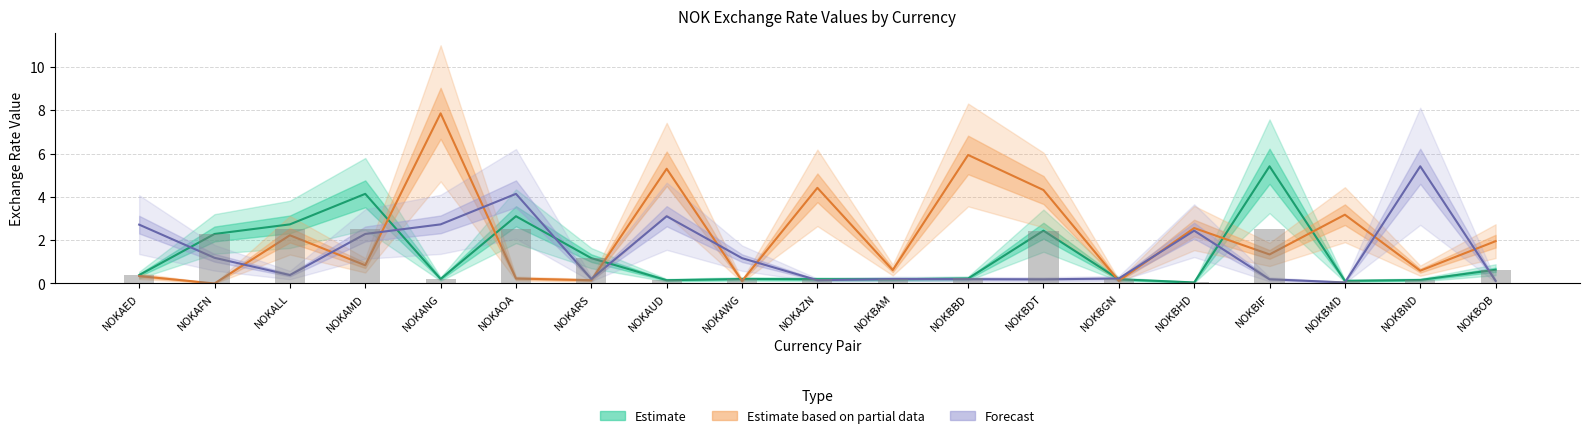

What are all the series names shown in the legend?

Estimate, Estimate based on partial data, Forecast